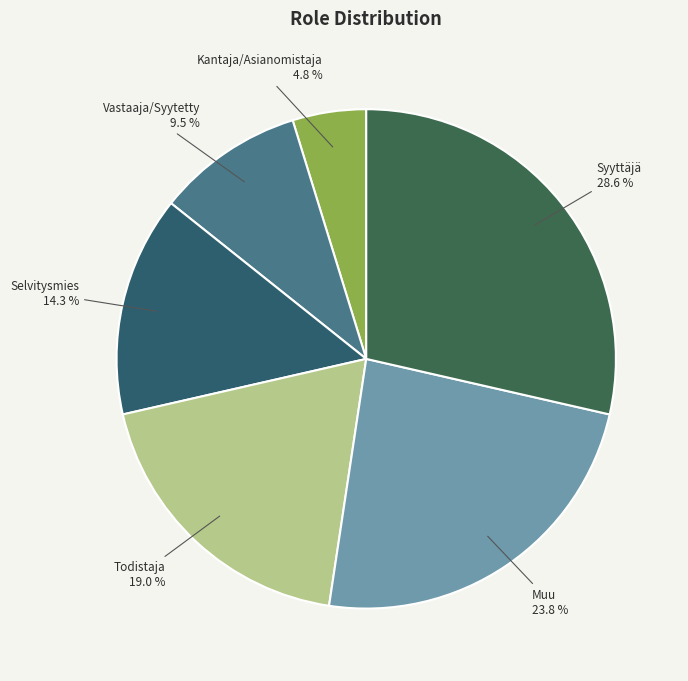

To the nearest percent, what percentage of the pie is Syyttäjä?

29%